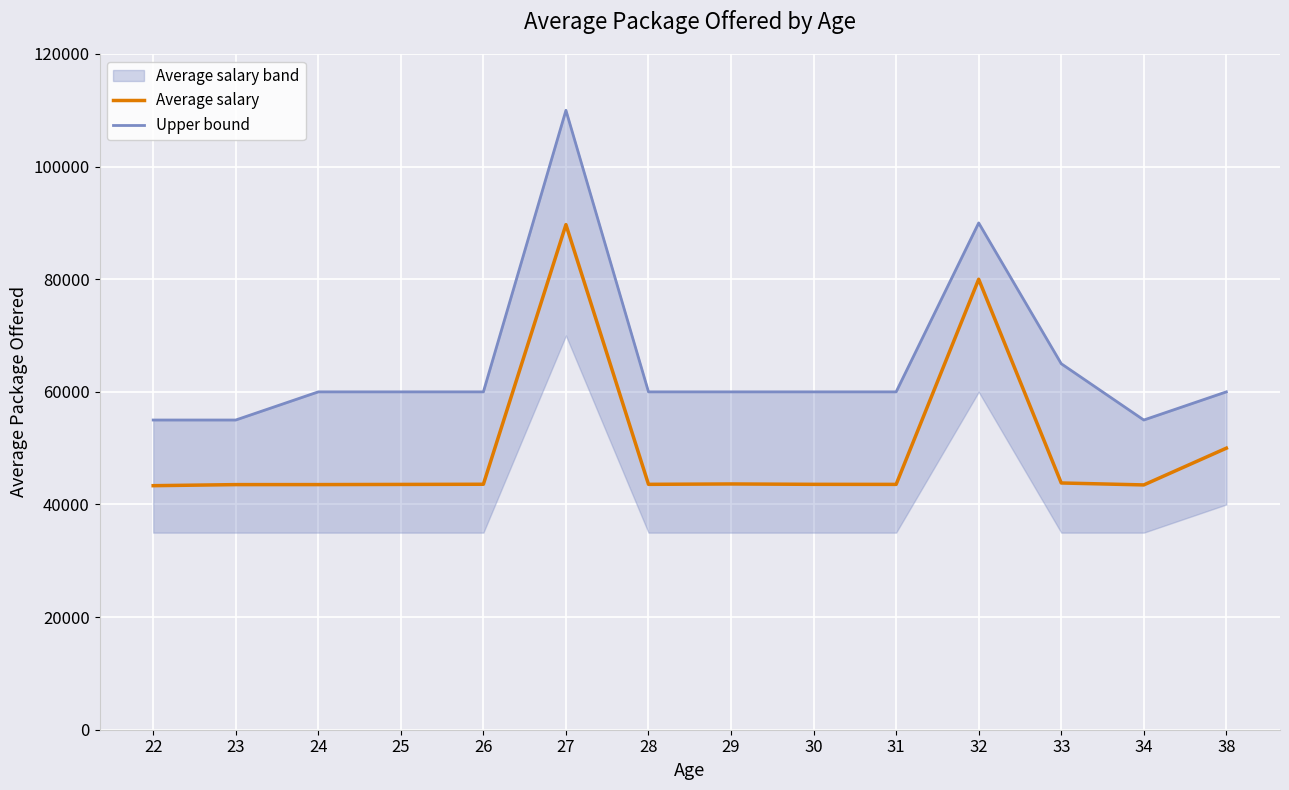

What is the total value across all series at 31?

103568.8